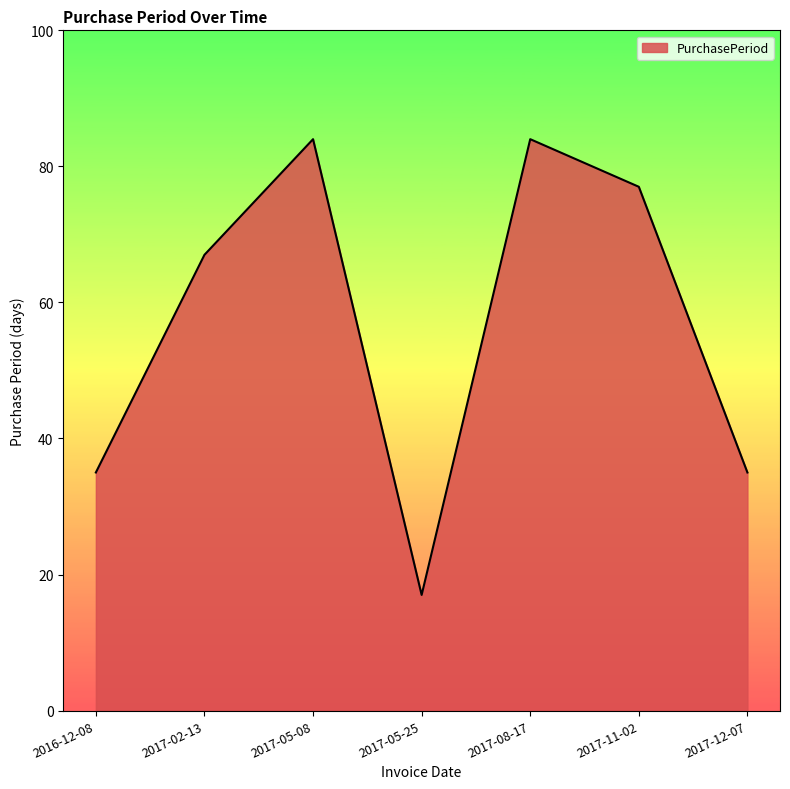

What is the average value?

57